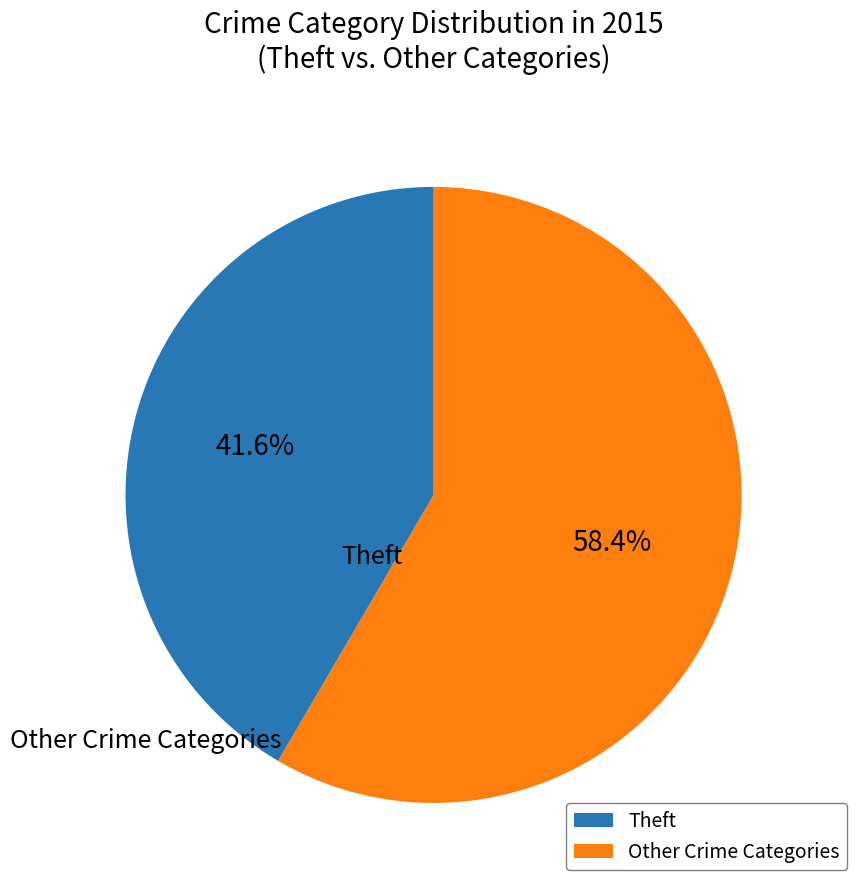

Is there any slice that represents more than half of the pie?

Yes